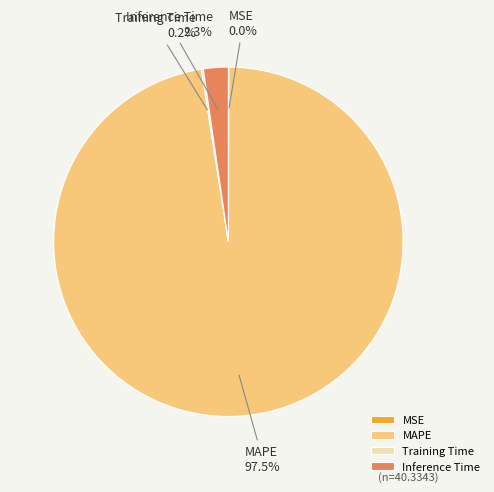

What is the total percentage of MAPE and Inference Time?

99.8%